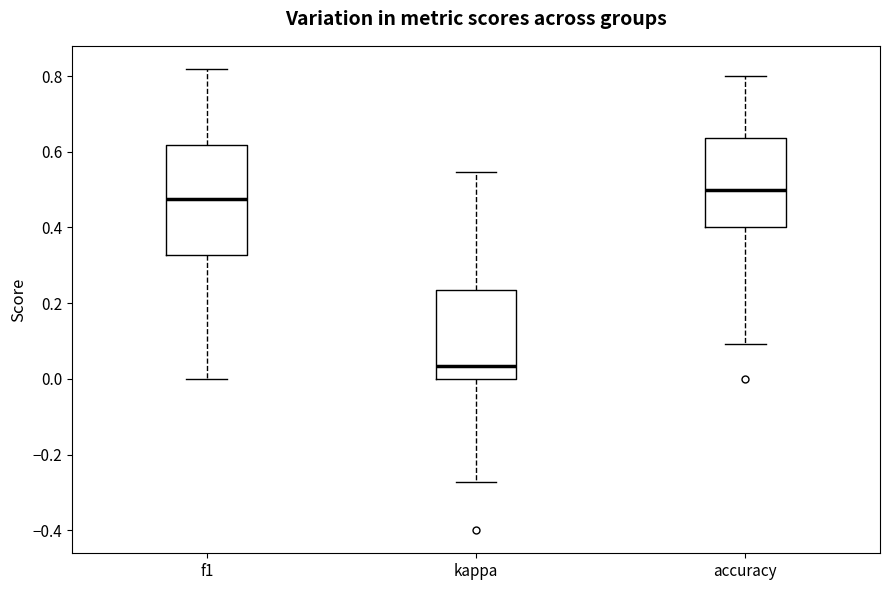

Reading left to right, transcribe this box plot: for each box, give where its median line is, the range the box spans, and where its two whiskers end, as read against the y-axis. The values are not printed on the chart, so give them approximately, as read against the axis.

f1: median 0.48, box 0.32 to 0.62, whiskers 0.00 to 0.82
kappa: median 0.04, box 0.00 to 0.24, whiskers -0.28 to 0.54
accuracy: median 0.50, box 0.40 to 0.64, whiskers 0.10 to 0.80